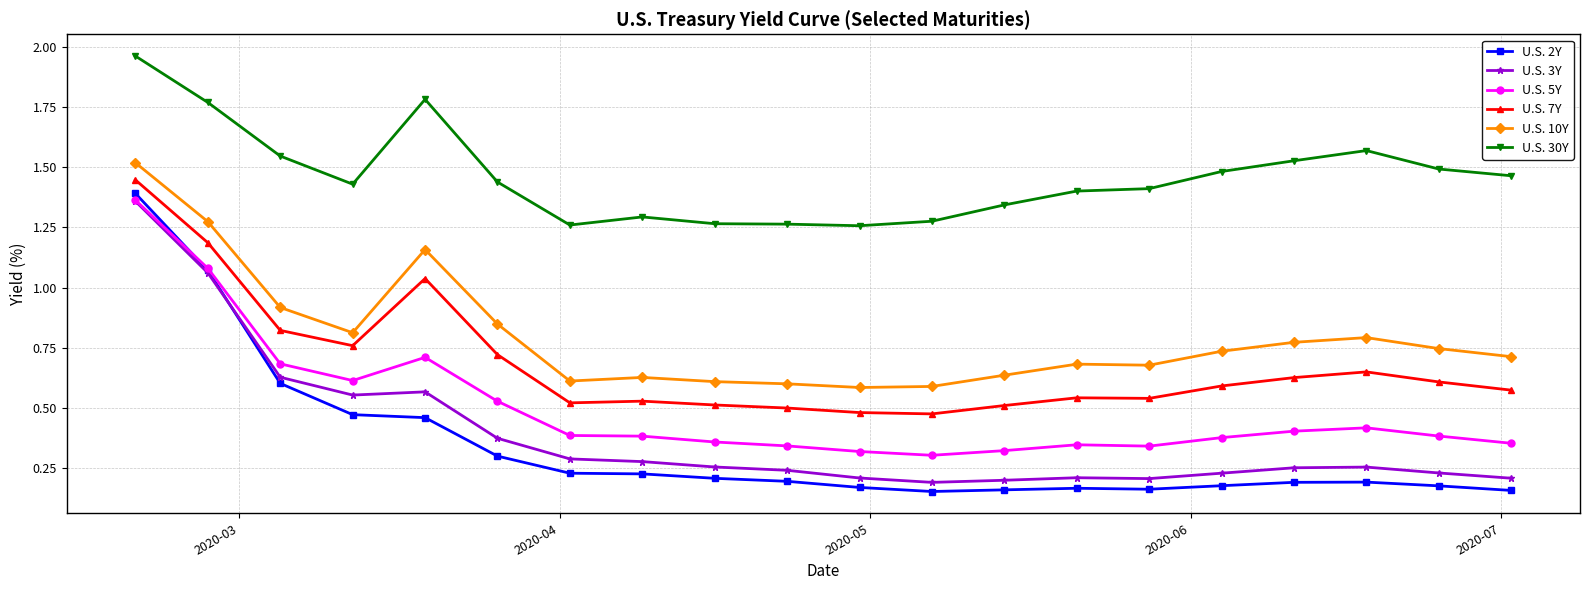

At how many categories does at least one series exceed 1?

20